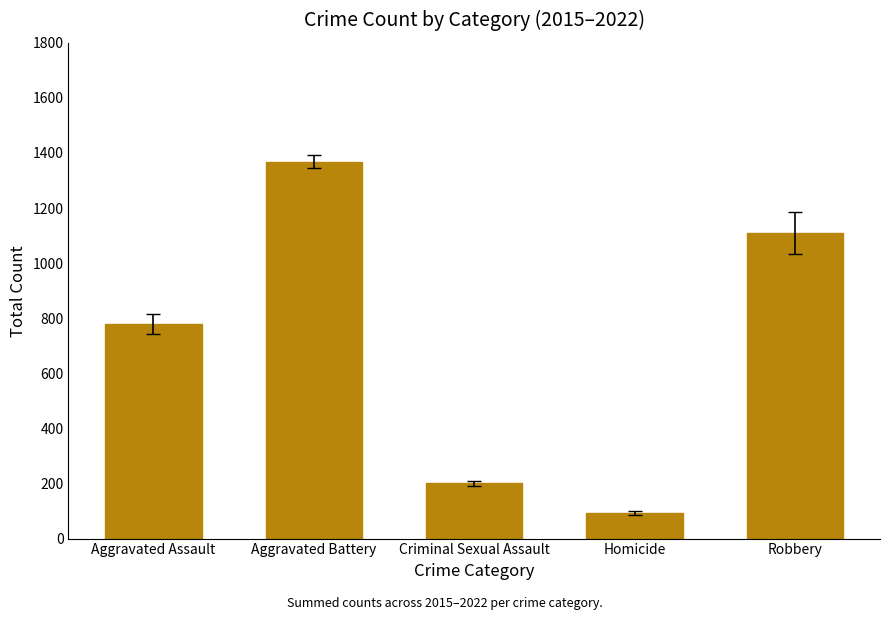

Is it true that the value at Aggravated Assault is 235?

False